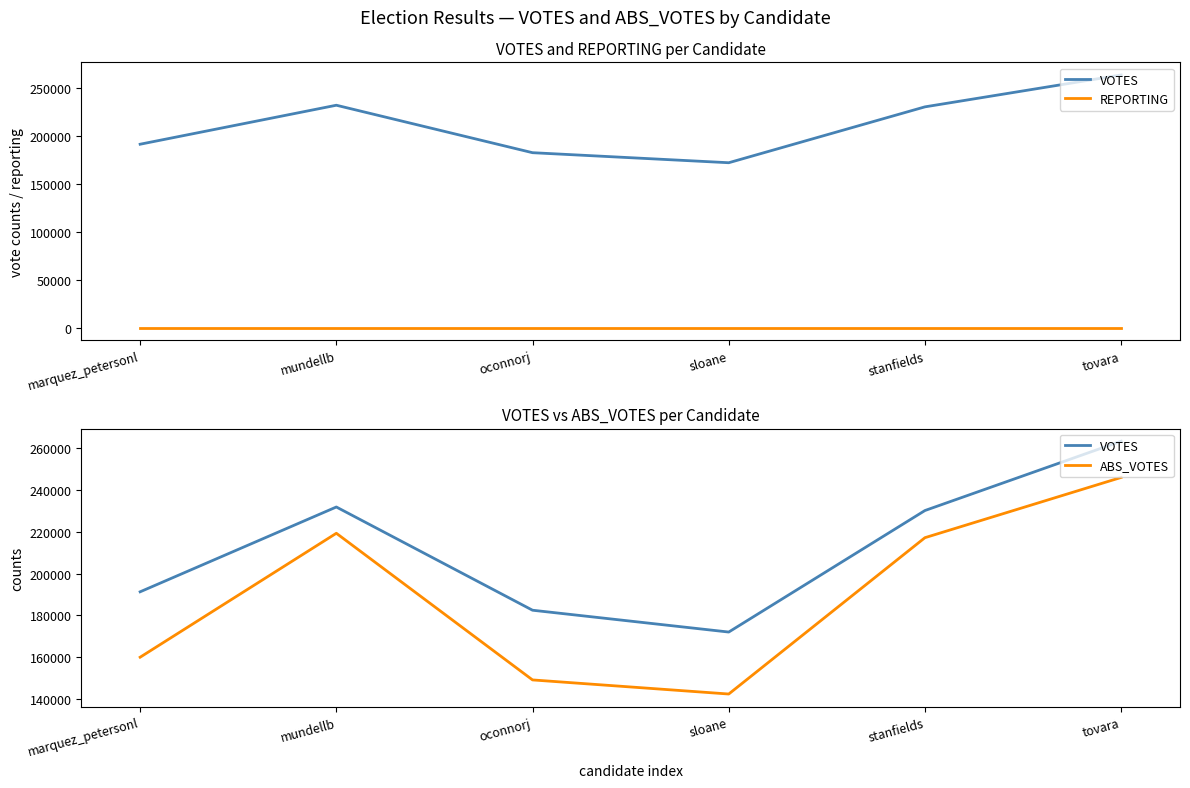

Where is the first local minimum for ABS_VOTES?

sloane